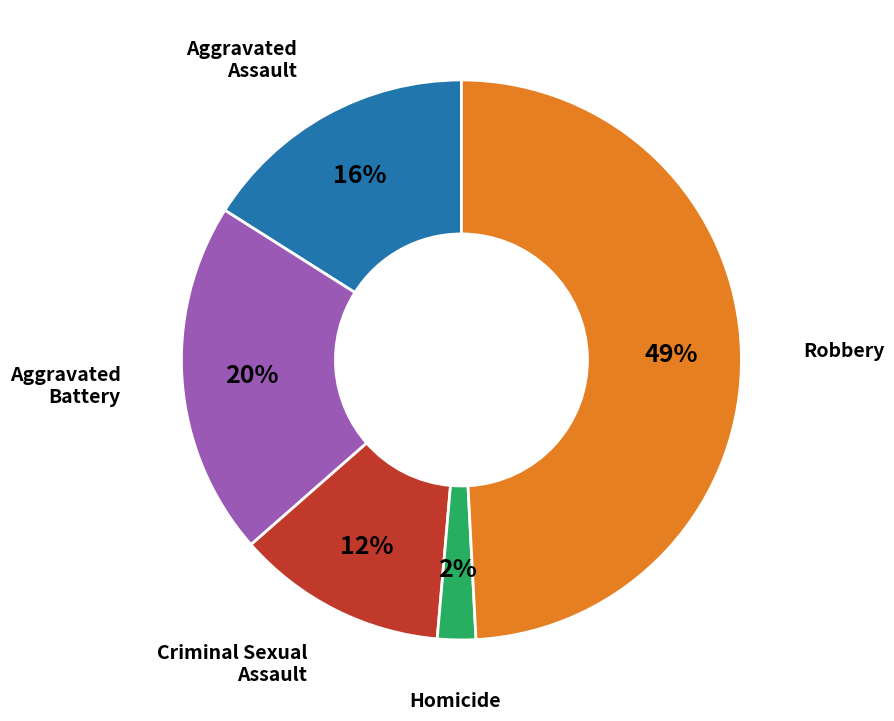

To the nearest percent, what is the difference between the largest and smallest slice percentages?

47%